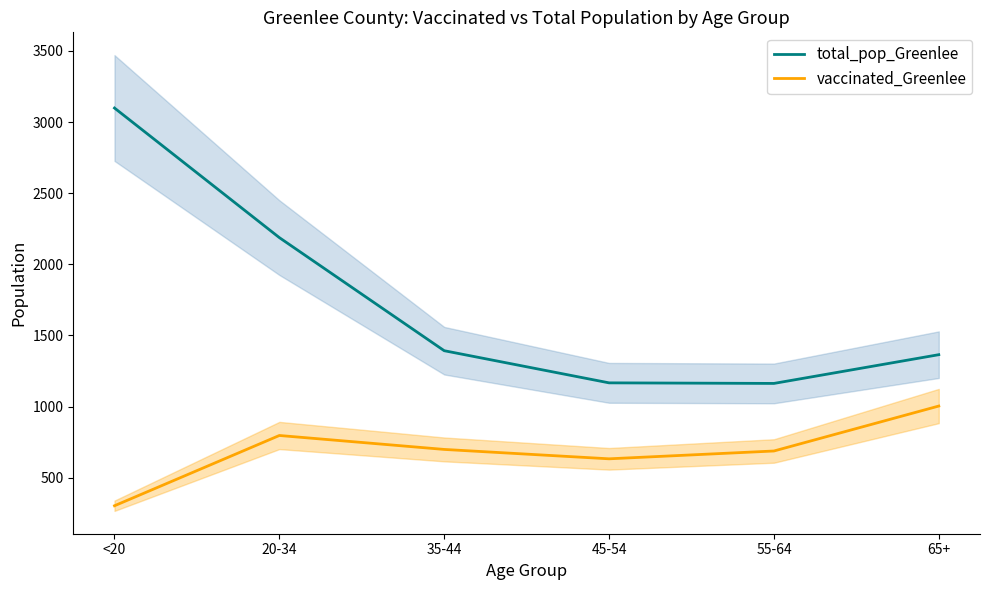

What is the total value across all series at 35-44?

2092